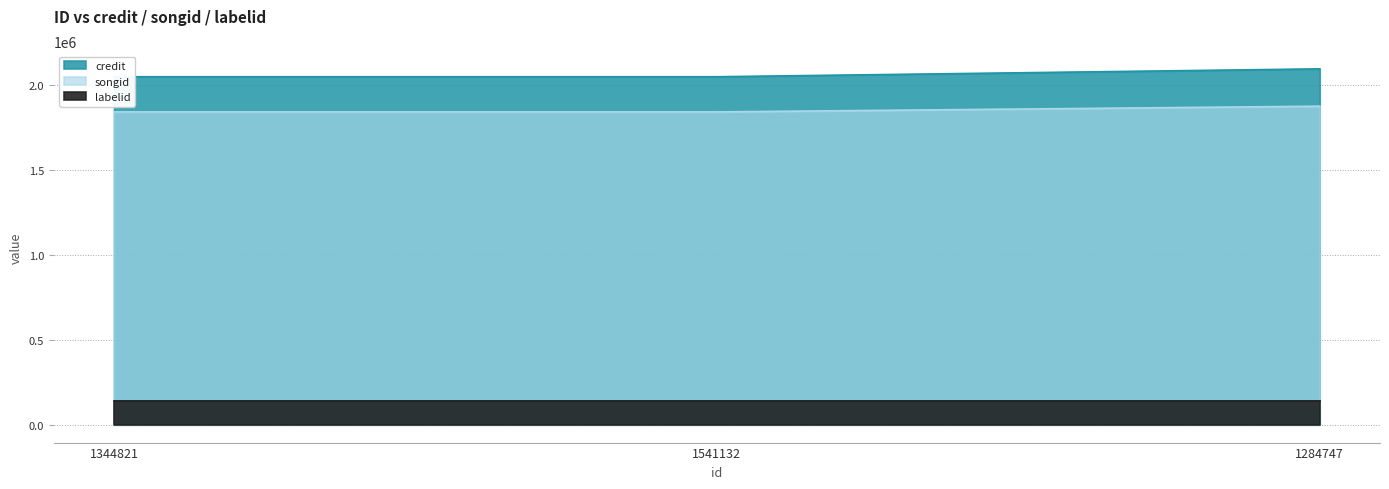

At which label does credit reach its minimum?

1344821